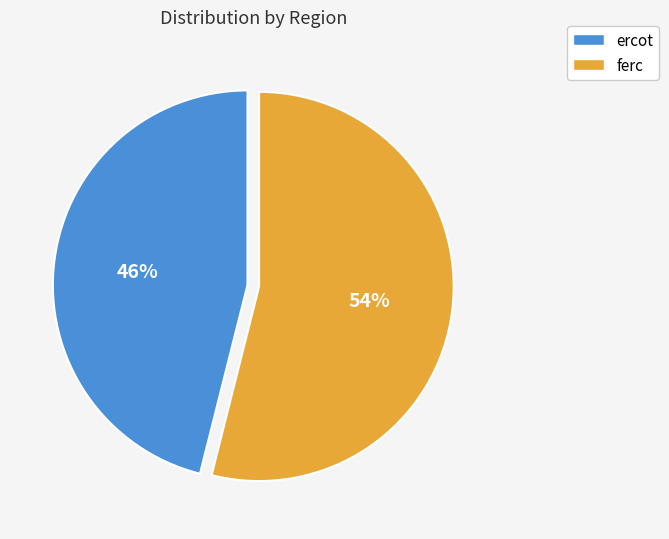

True or false: ercot accounts for 46% of the total.

True